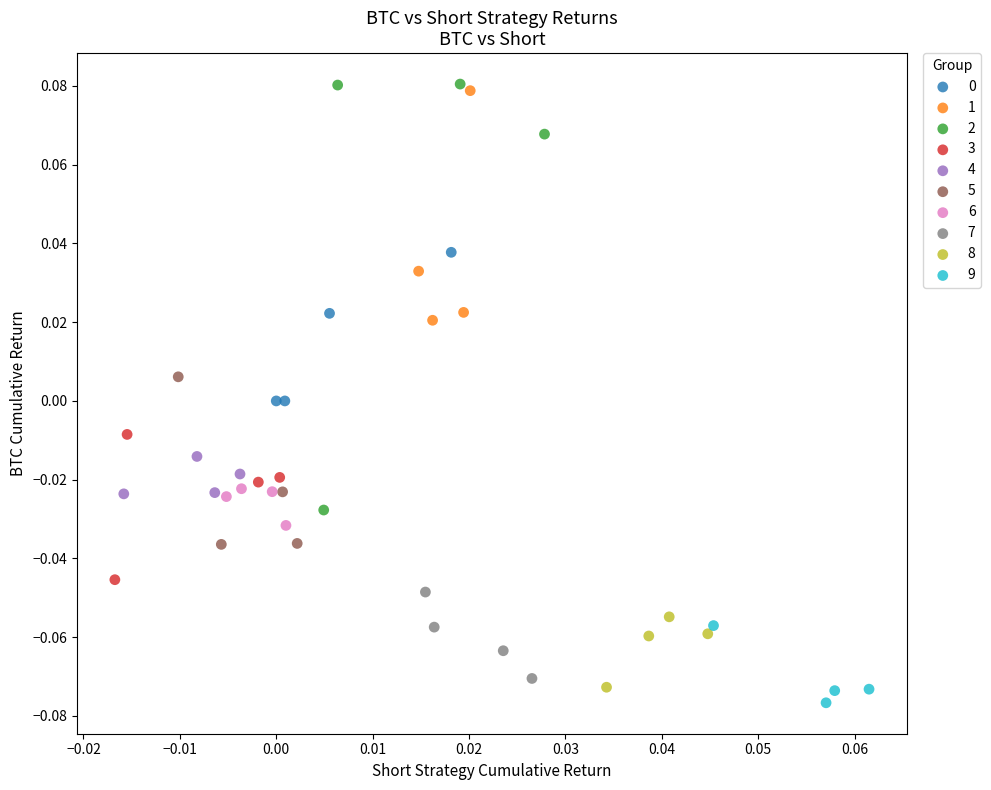

Which series reaches the minimum Y coordinate?

9